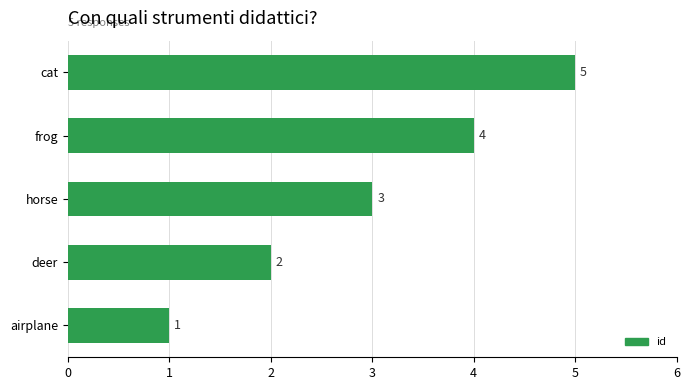

Approximately how many times larger is the value at frog compared to horse?

1.3